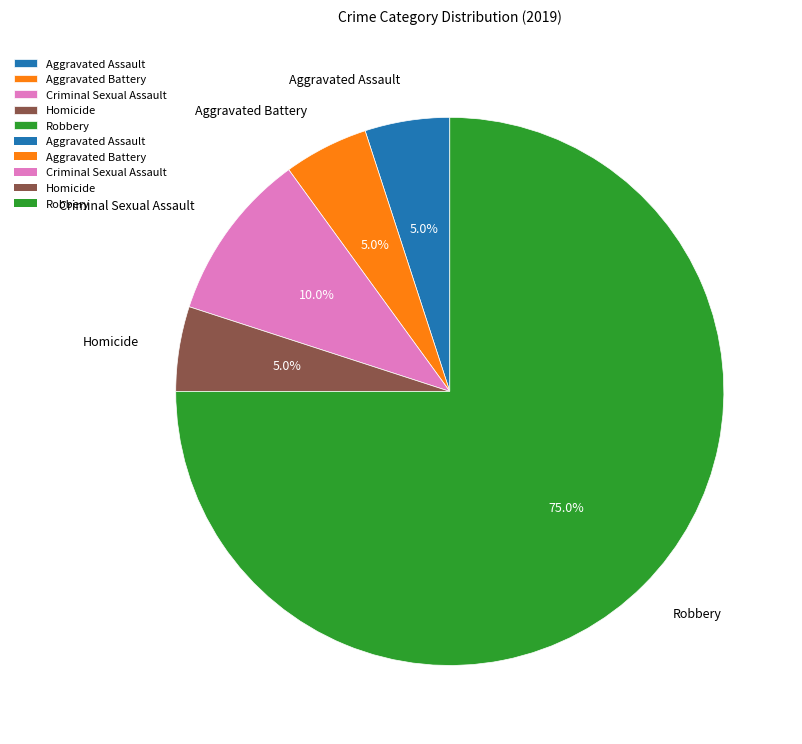

Between Robbery and Aggravated Battery, which is larger?

Robbery